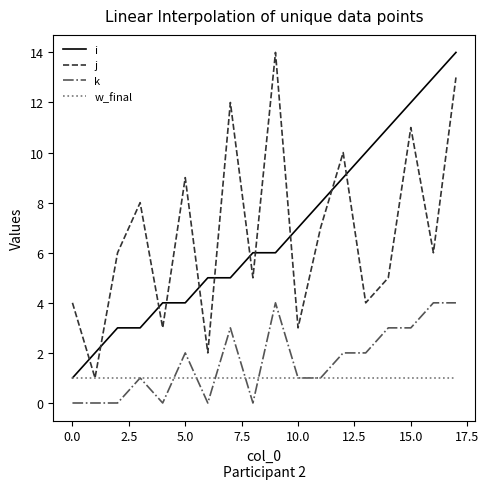

True or false: k and i intersect in this chart.

False